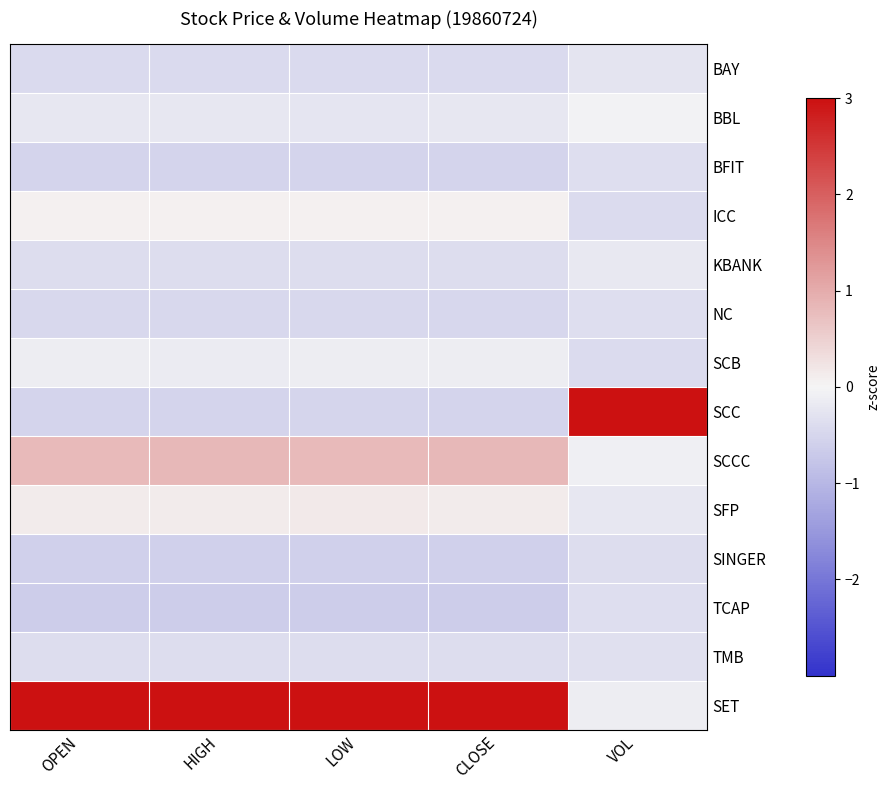

Which series has the largest total across all categories?

SET